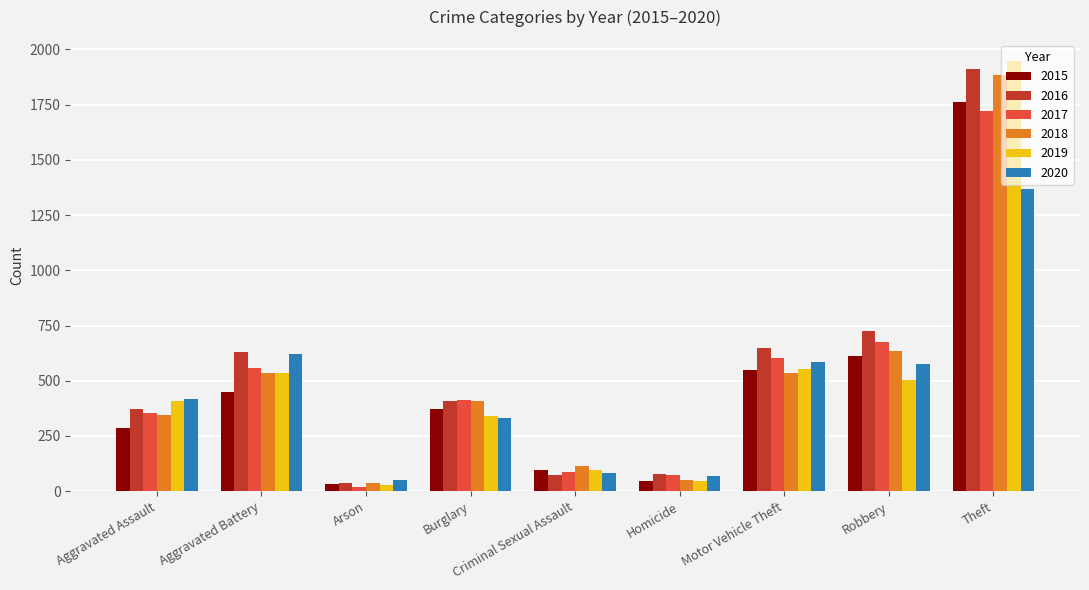

List the series in order of their peak value, lowest first.

2020, 2017, 2015, 2018, 2016, 2019